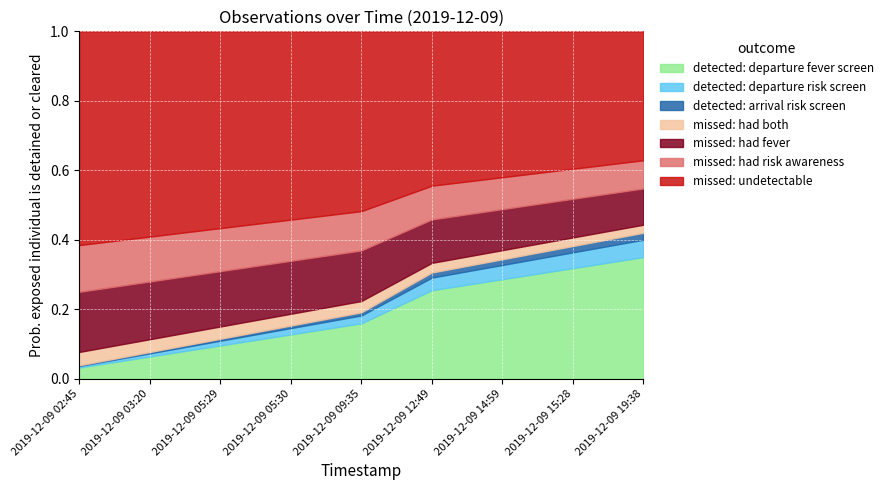

How many lines are shown in the chart?

7